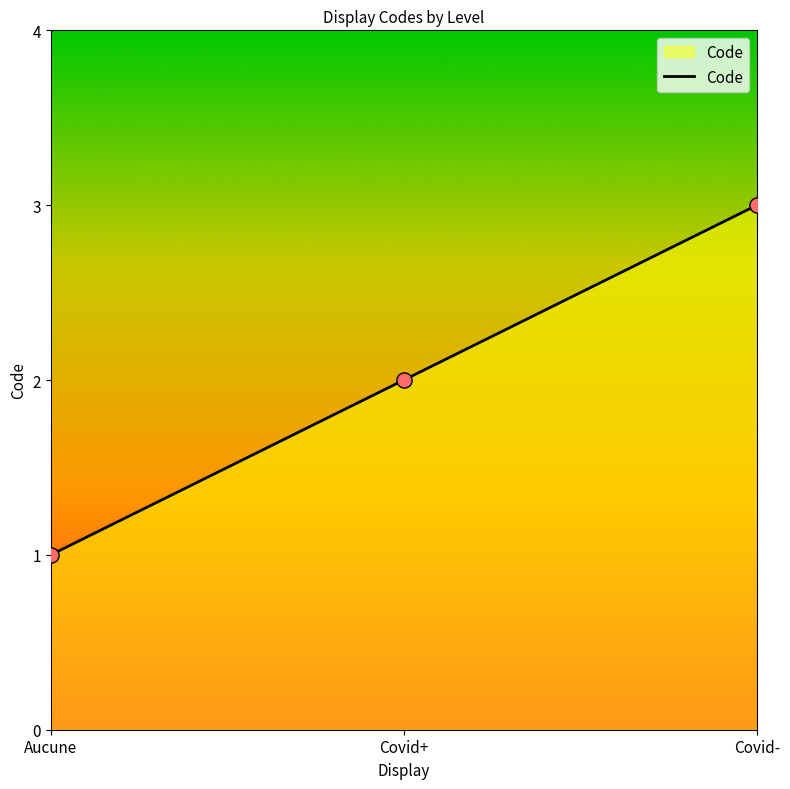

What is the change in value from Covid+ to Covid-?

+1